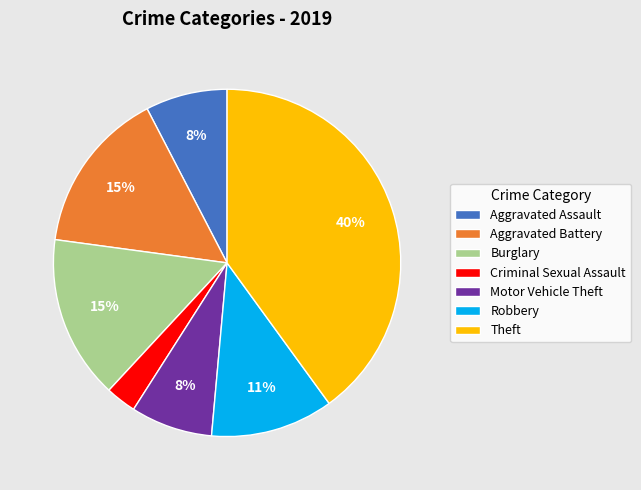

What is the ratio of the value at Aggravated Battery to the value at Burglary?

1.0